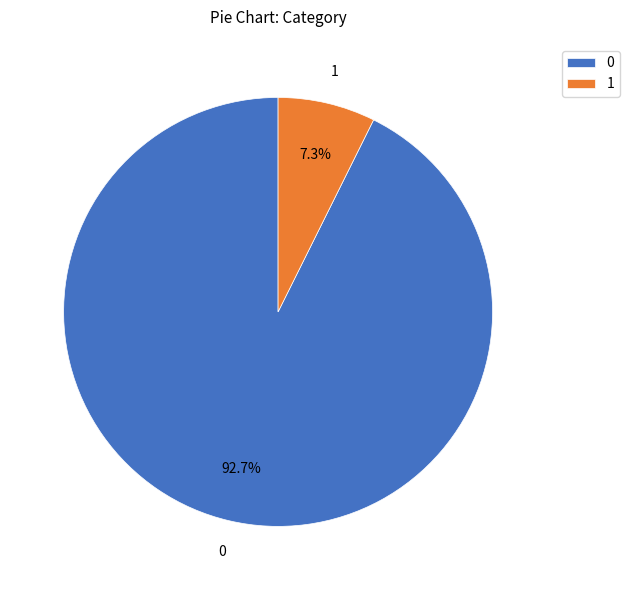

What portion of the pie excludes 0?

7.3%